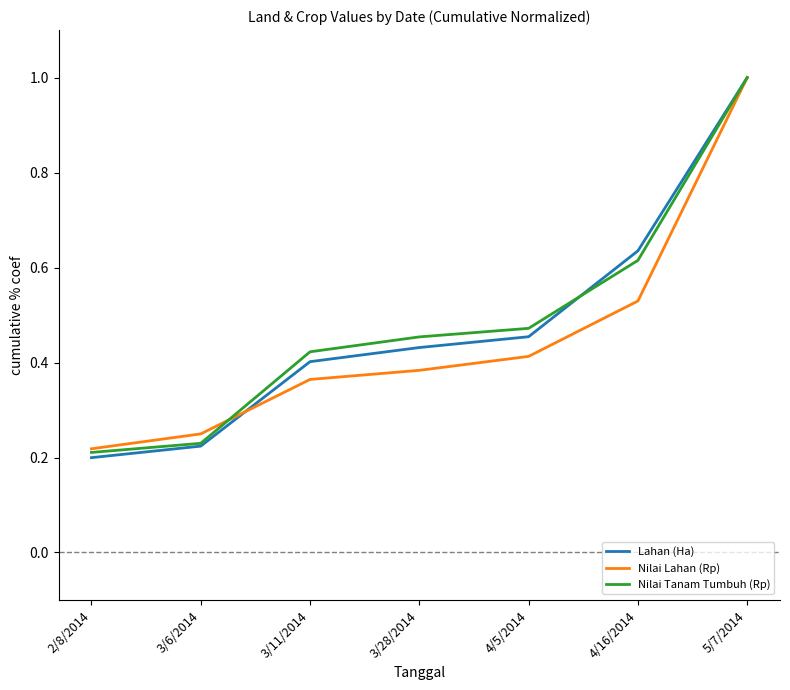

What position from the left is 4/5/2014?

5